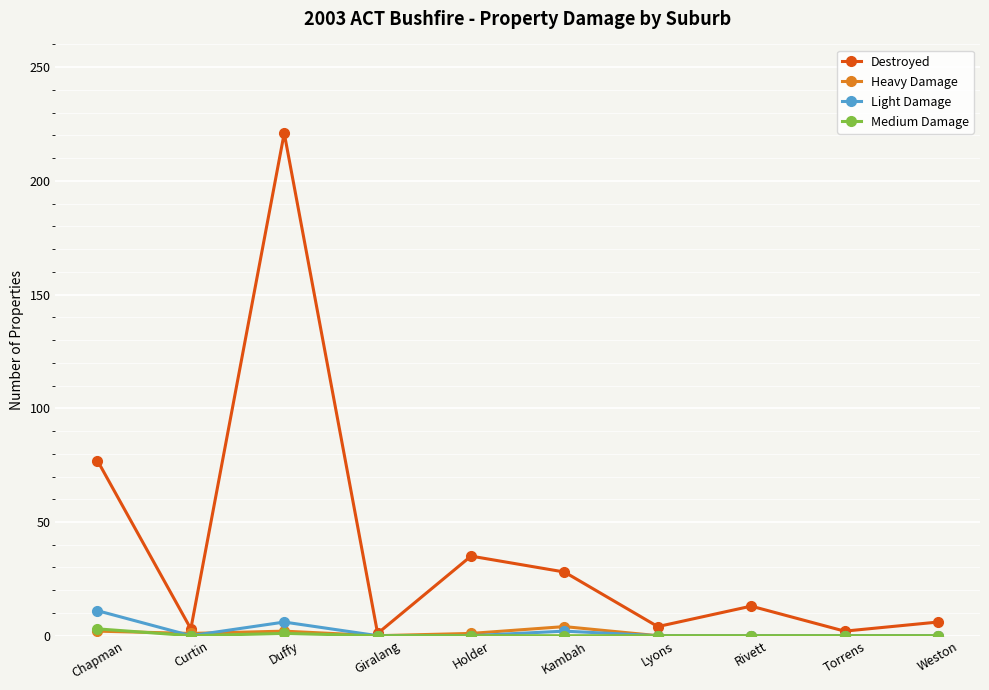

True or false: Destroyed has a value of 368 at Duffy.

False